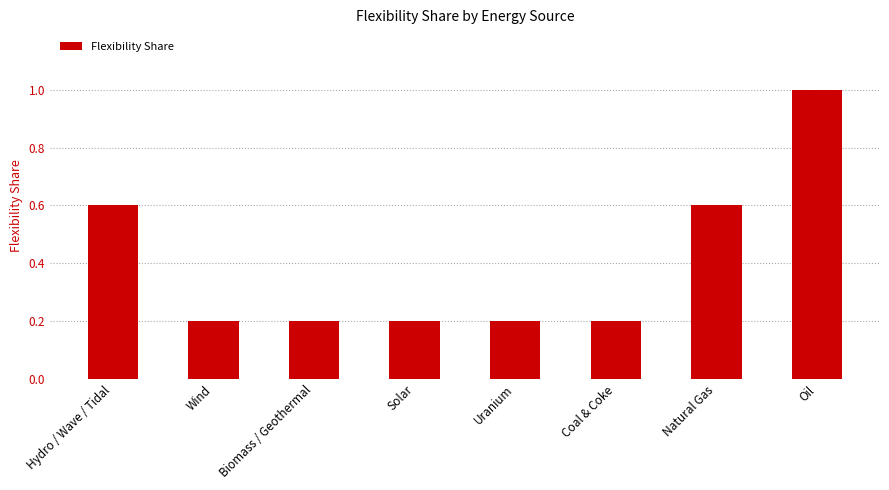

Which label corresponds to the largest value in the chart?

Oil